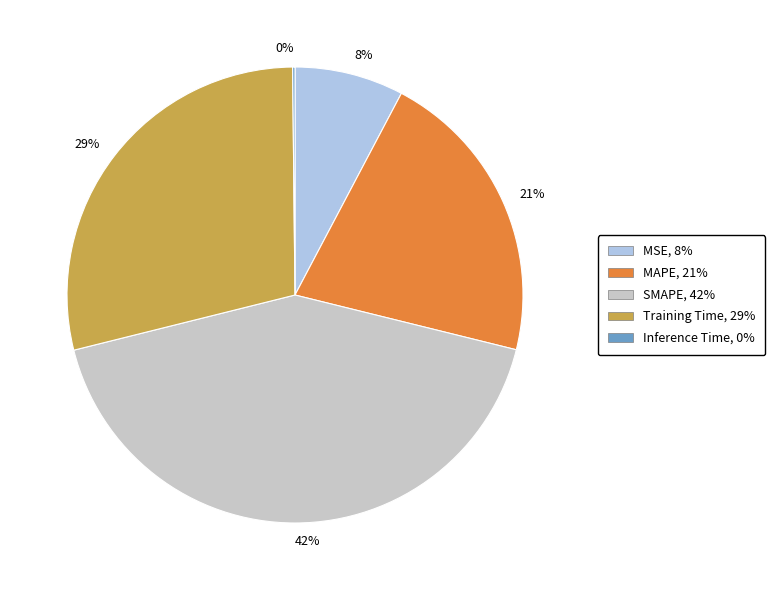

To the nearest percent, what is the average slice percentage?

20%